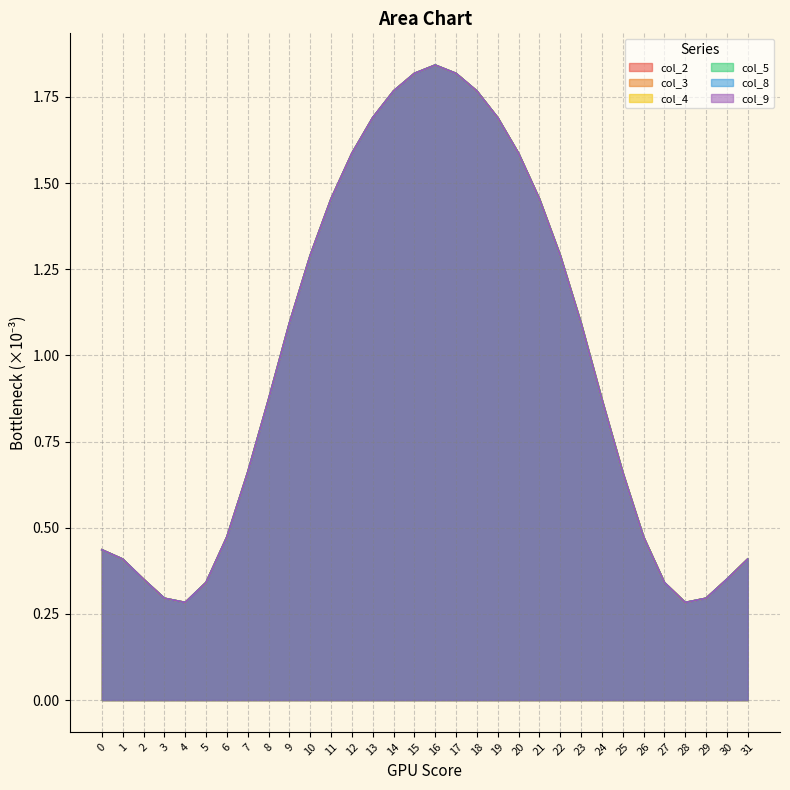

Where do col_2 and col_8 first cross each other?

0 and 1